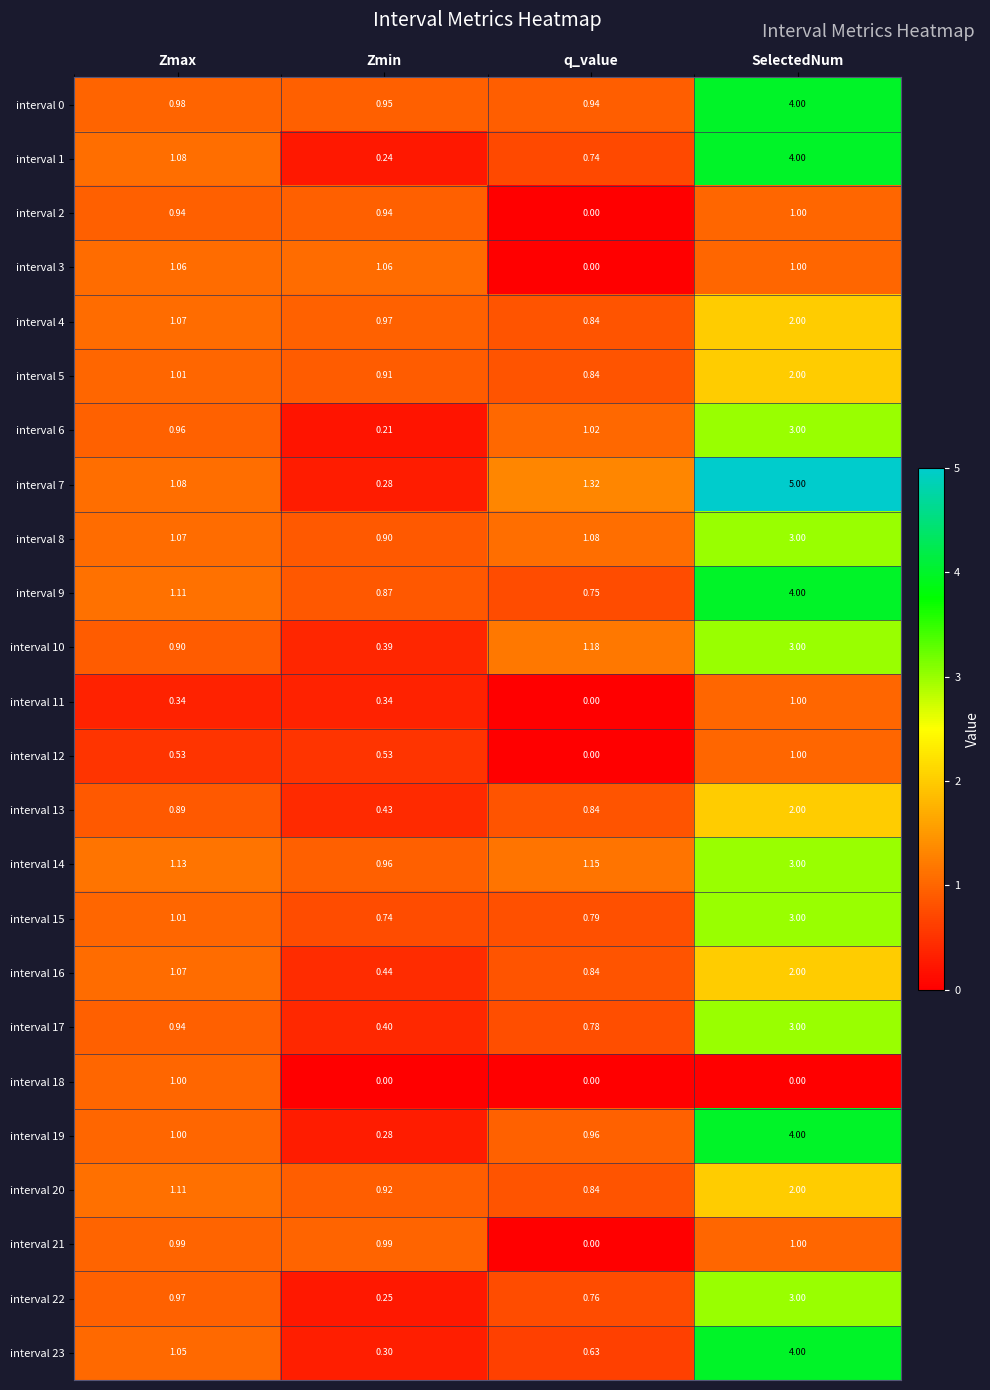

Which category has the highest value across all series?

SelectedNum